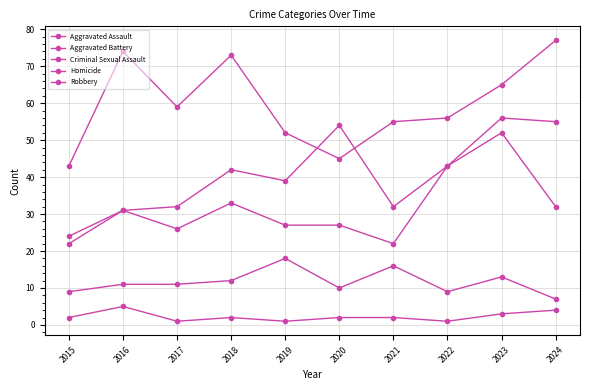

How many values in the Robbery series are below 59?

5